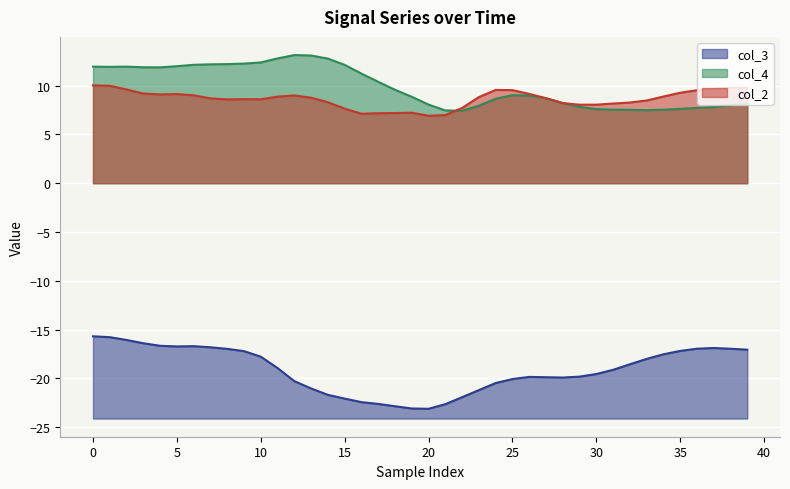

What is the difference between the col_4 values at 17 and 37?

2.6